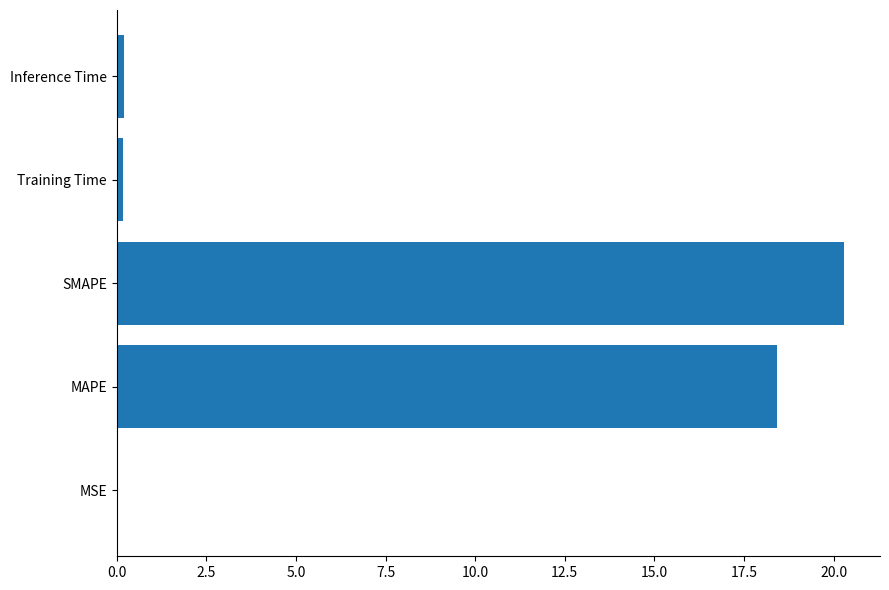

The value at MSE is 0.0. True or false?

True